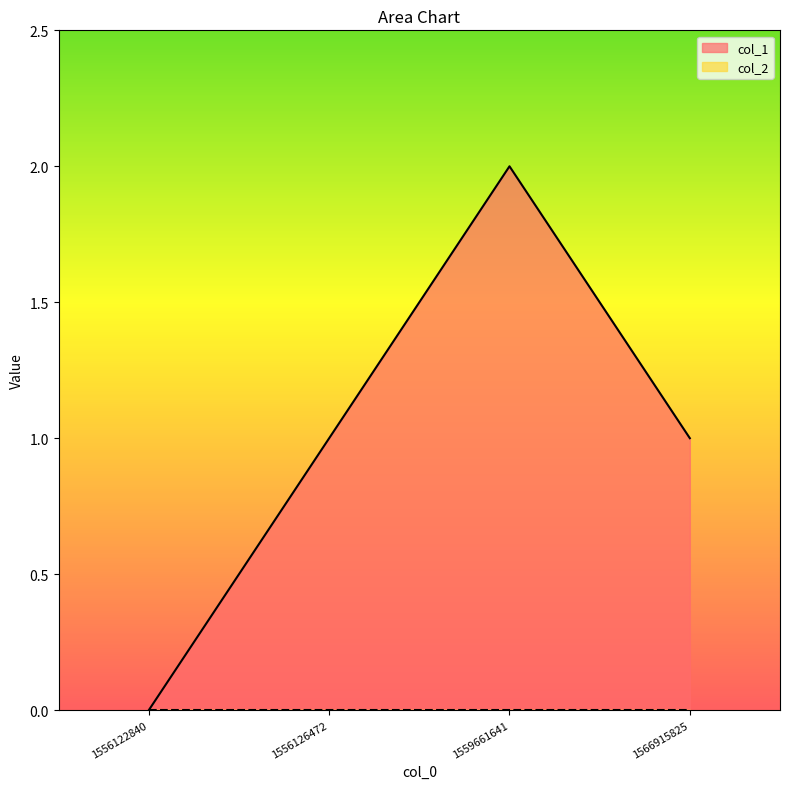

How many categories are shown in the chart?

4